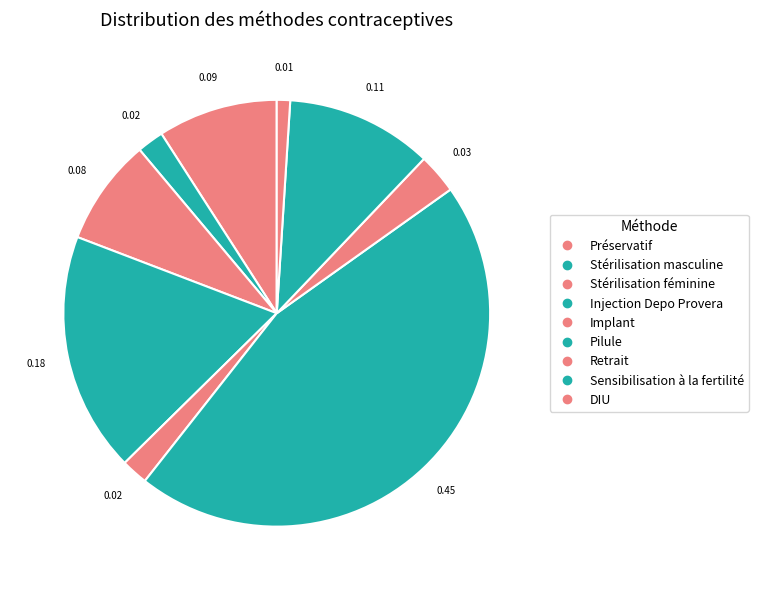

To the nearest percent, what is the combined percentage of Sensibilisation à la fertilité and Pilule?

57%